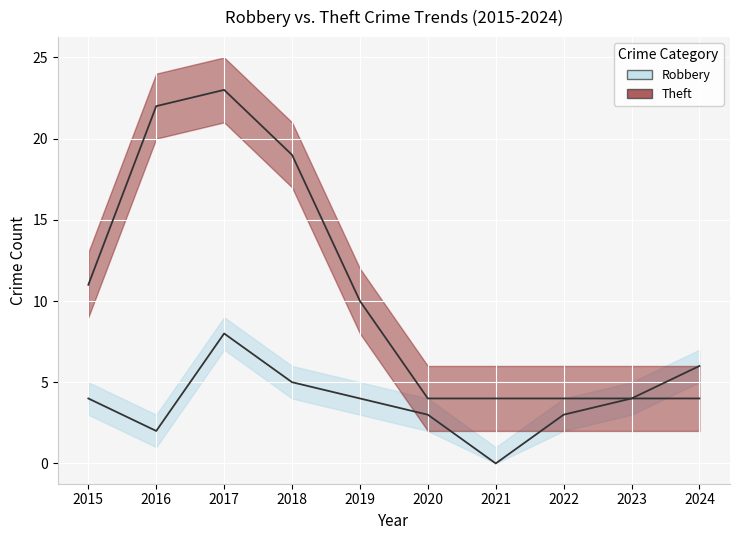

What is the sum of the Robbery values at 2018 and 2015?

9